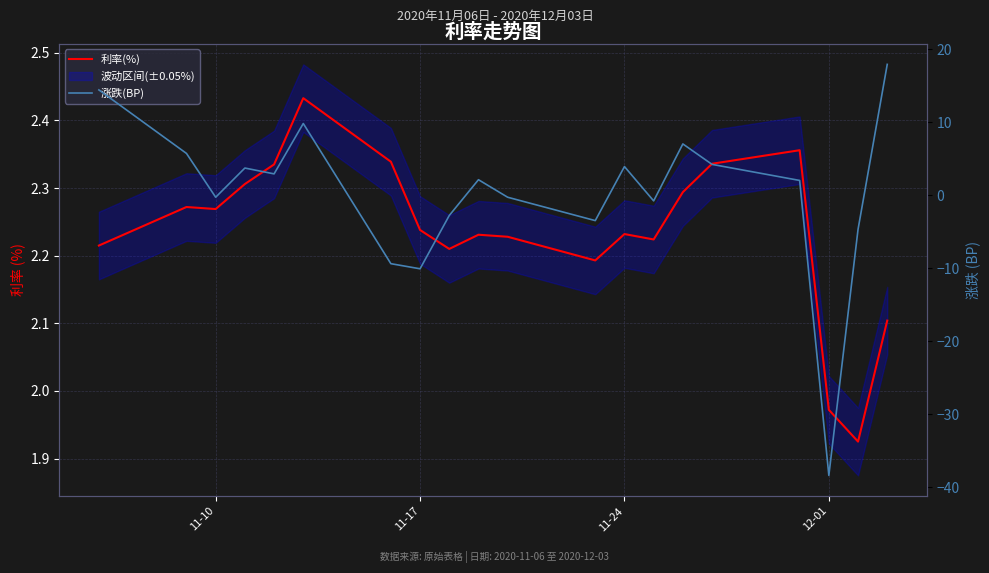

How many lines are shown in the chart?

2